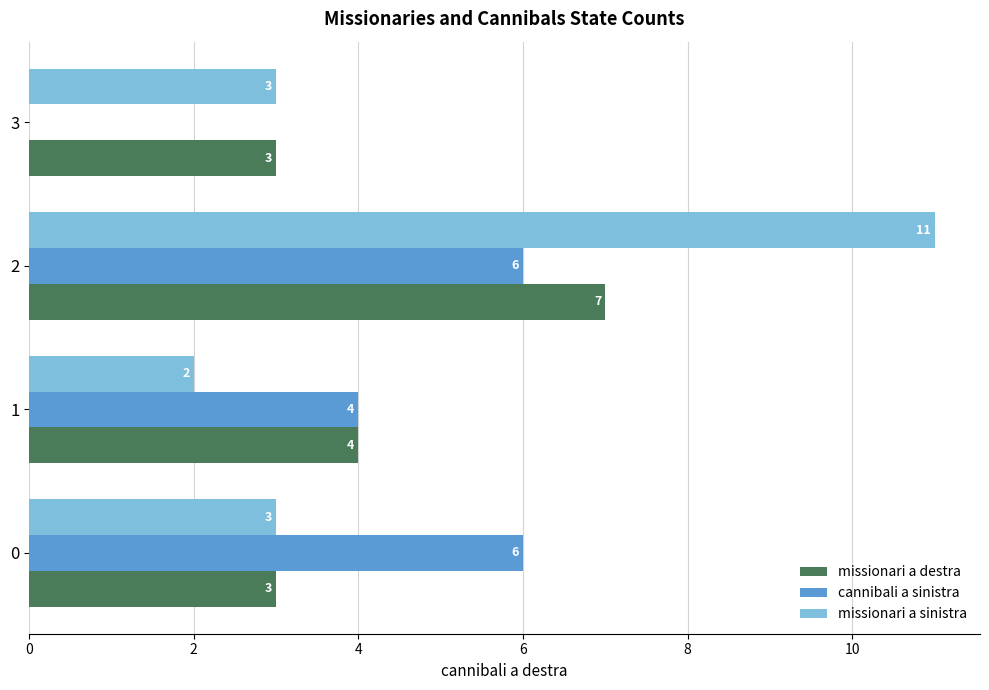

True or false: cannibali a sinistra has a value of 6 at 0.

True